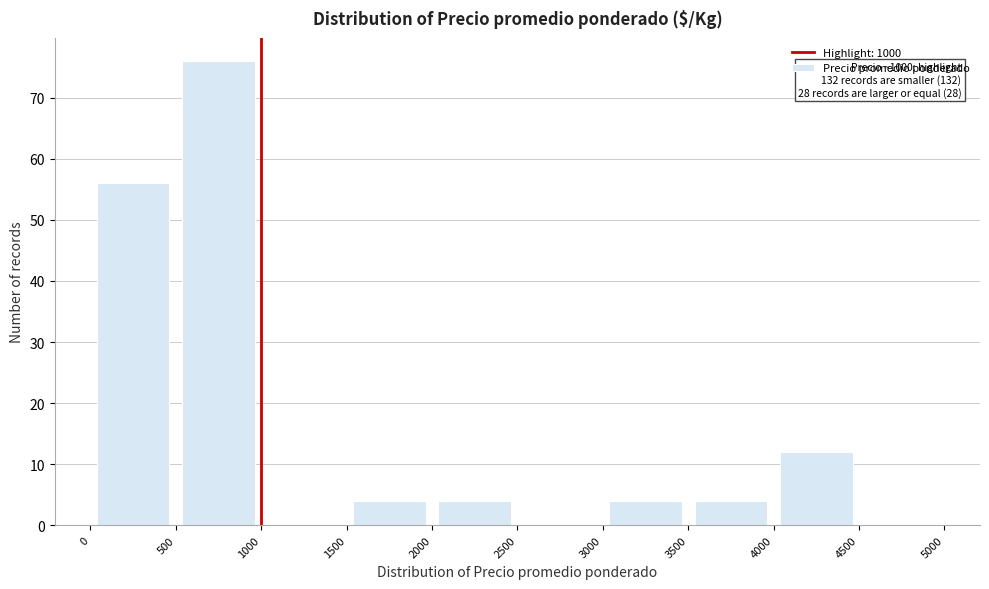

Over which range of the x-axis is the bar tallest?

500 to 1000